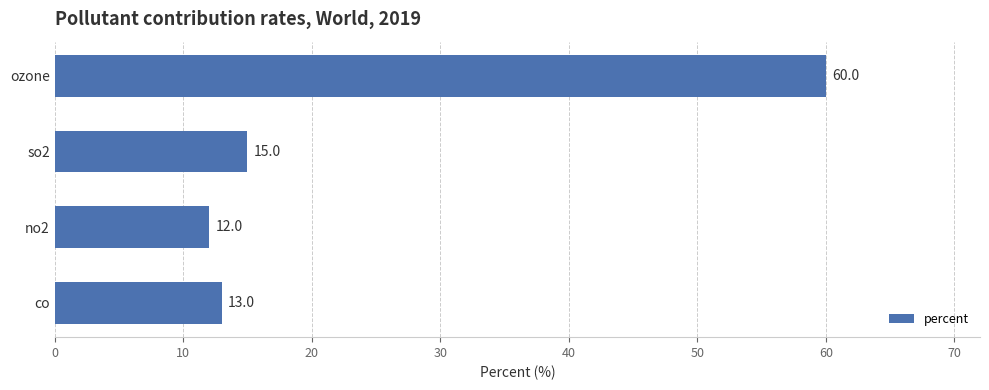

At which category does the chart reach its minimum across all series?

no2